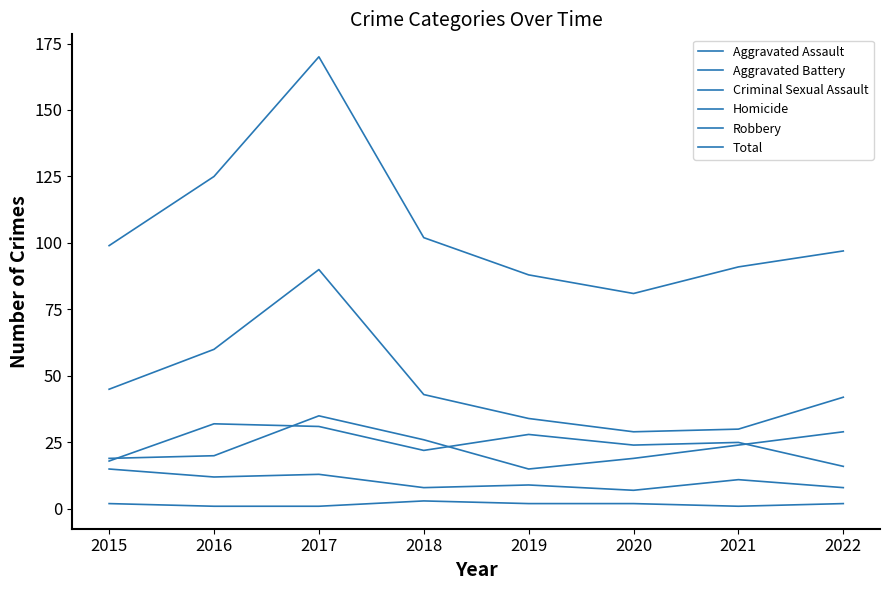

How many lines are shown in the chart?

6